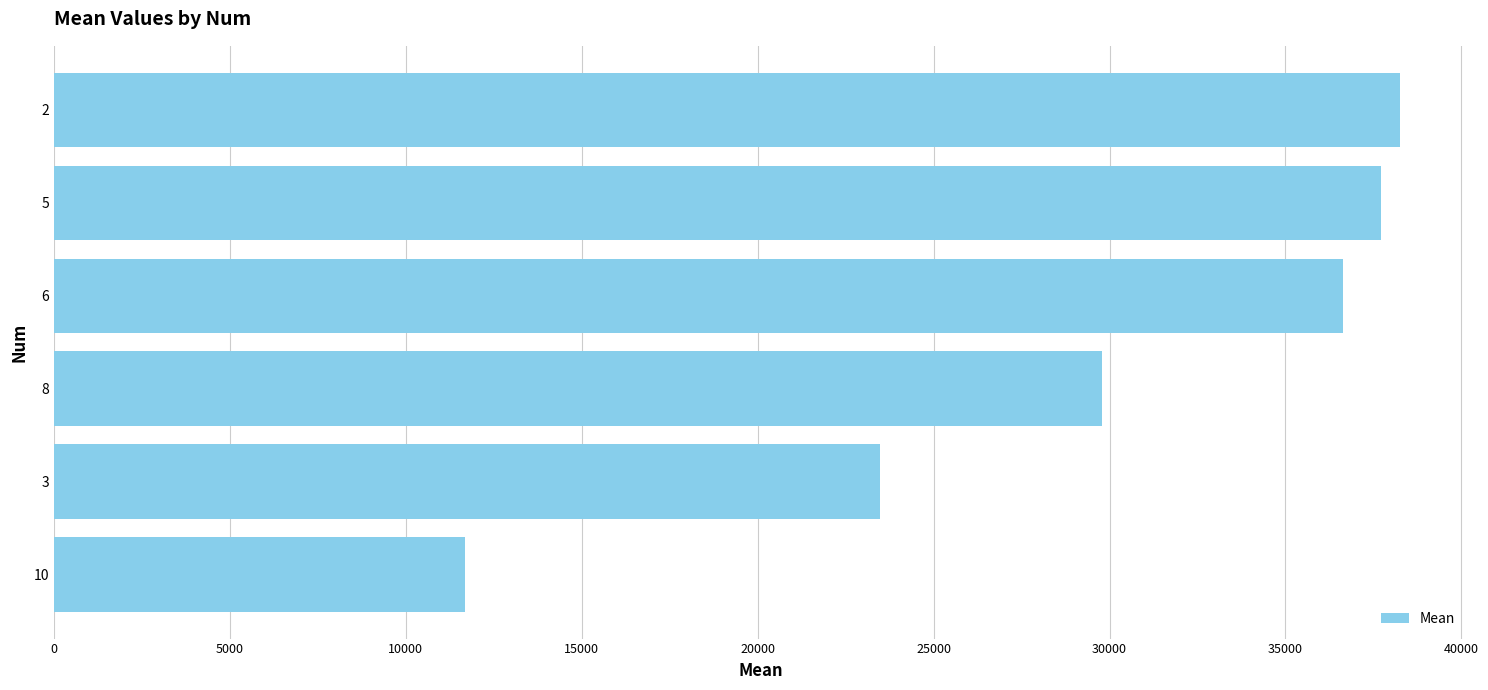

What is the difference between the maximum and minimum values?

26584.4